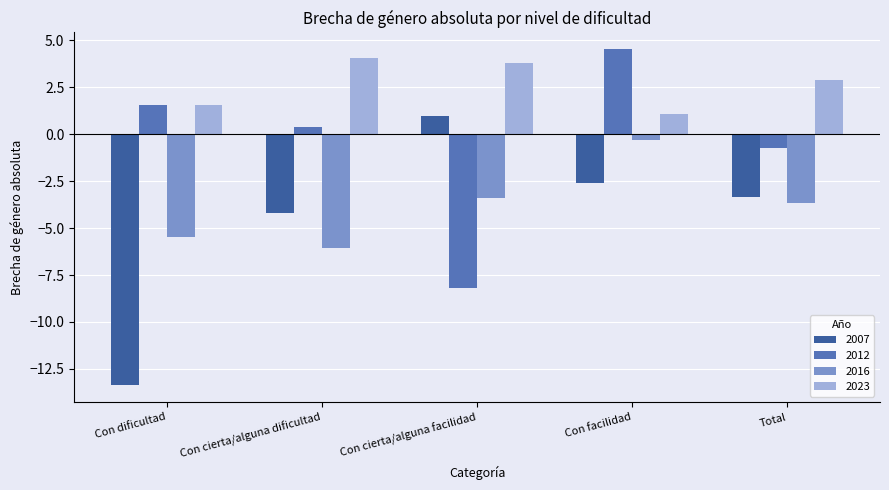

Which series has the largest range (max minus min)?

2007